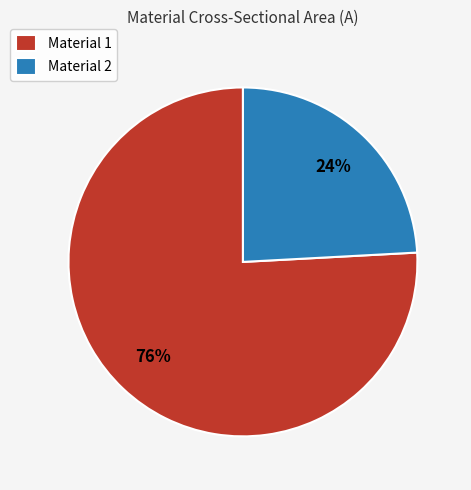

To the nearest percent, what is the difference between the largest and smallest slice percentages?

52%